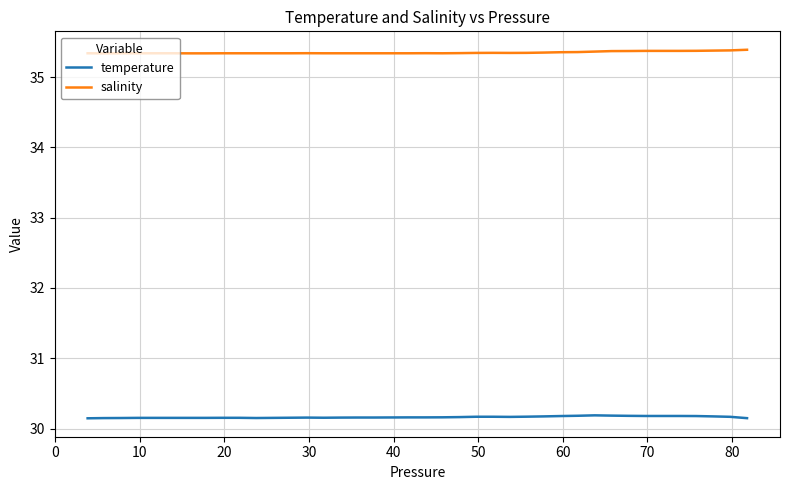

List the series in order of their overall mean, lowest first.

temperature, salinity